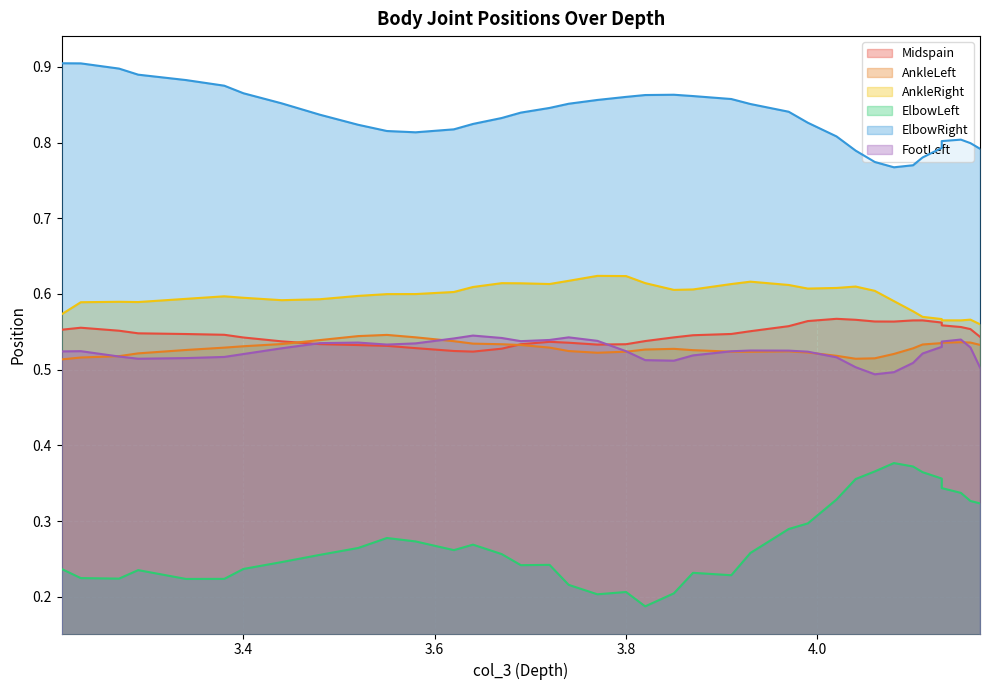

True or false: AnkleRight has a value of 0.2 at 22.

False